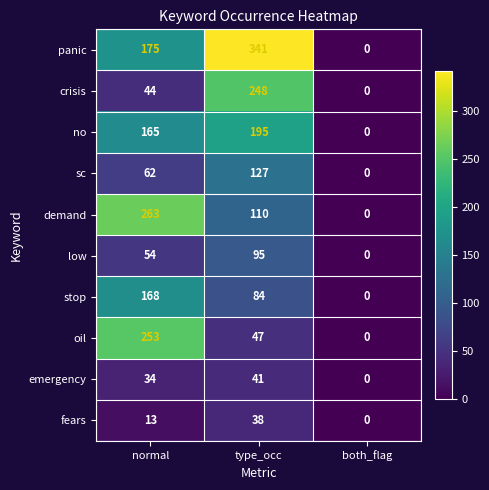

Count the number of categories in the chart.

3